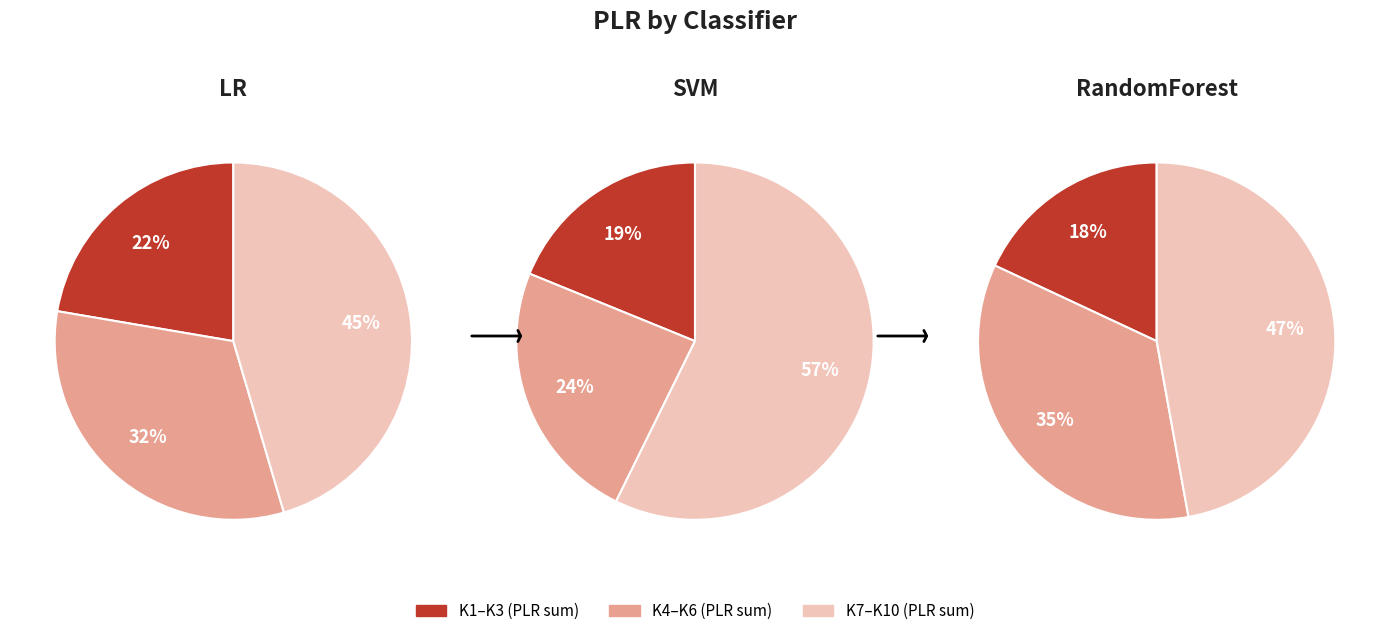

Is K3 the majority of the pie?

No